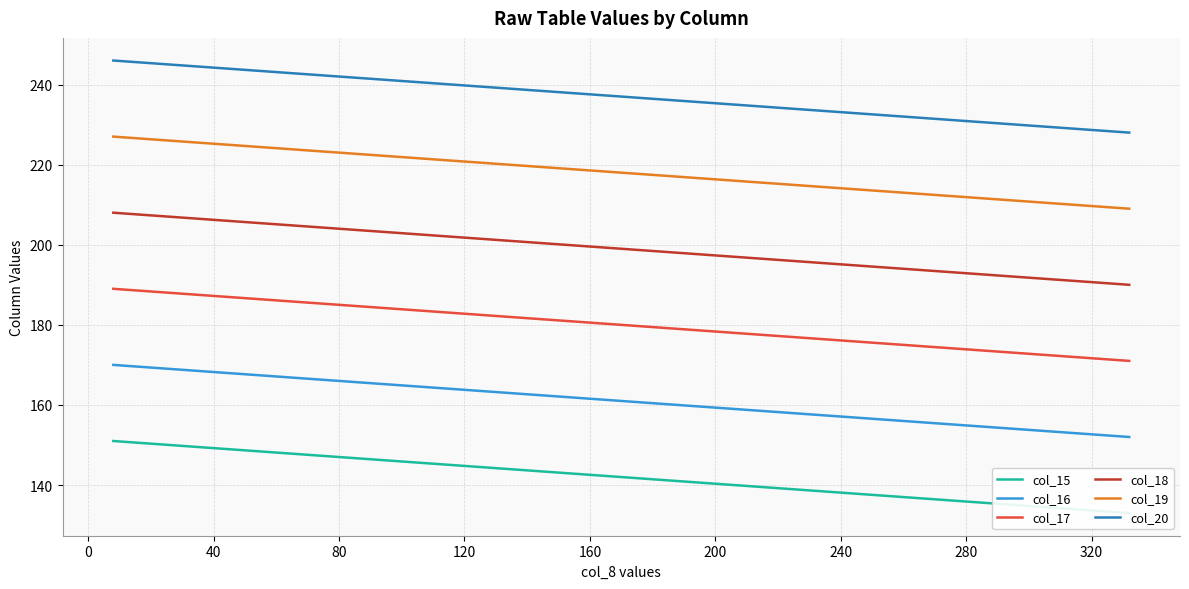

True or false: col_17 and col_20 intersect in this chart.

False